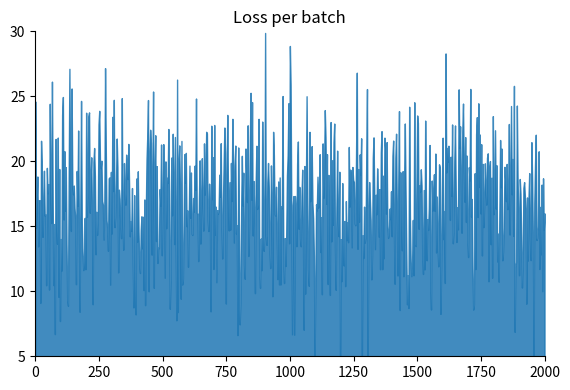

How many distinct data groups are displayed?

1